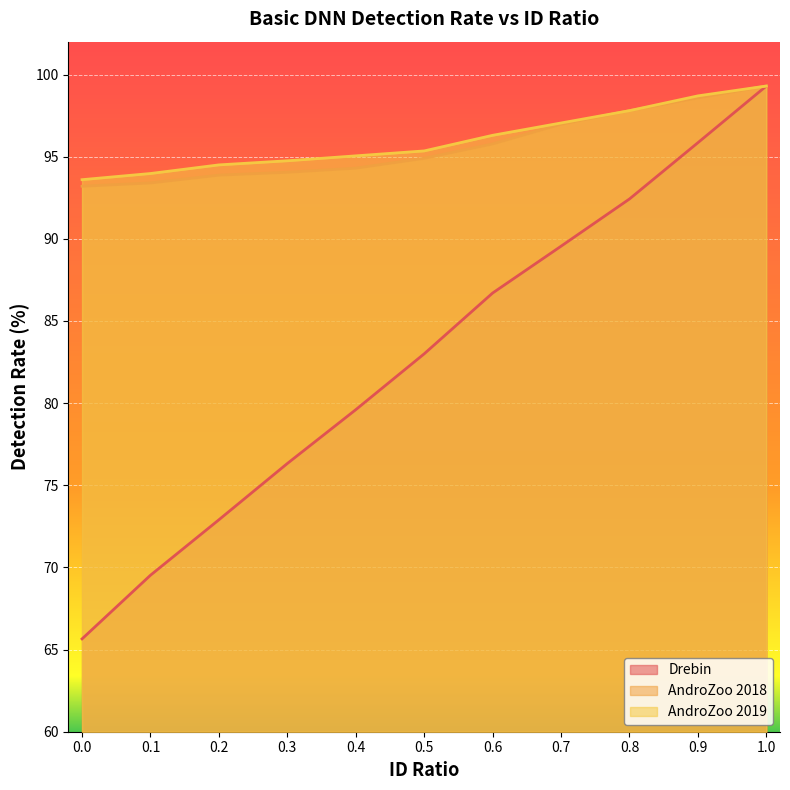

At which category is the sum across all series the highest?

1.0